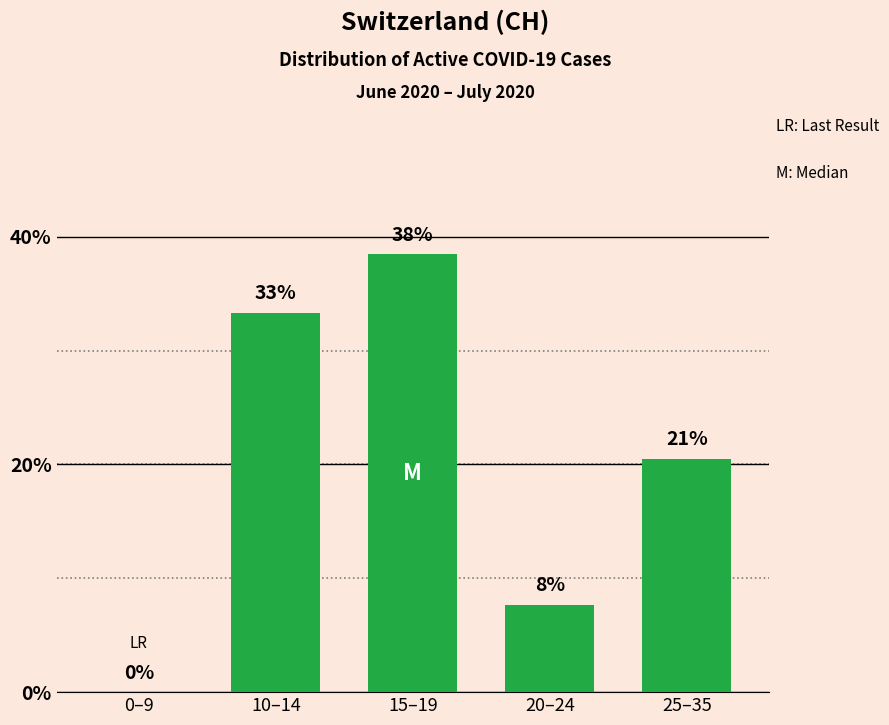

What is the label of the 3rd bar from the left?

15–19